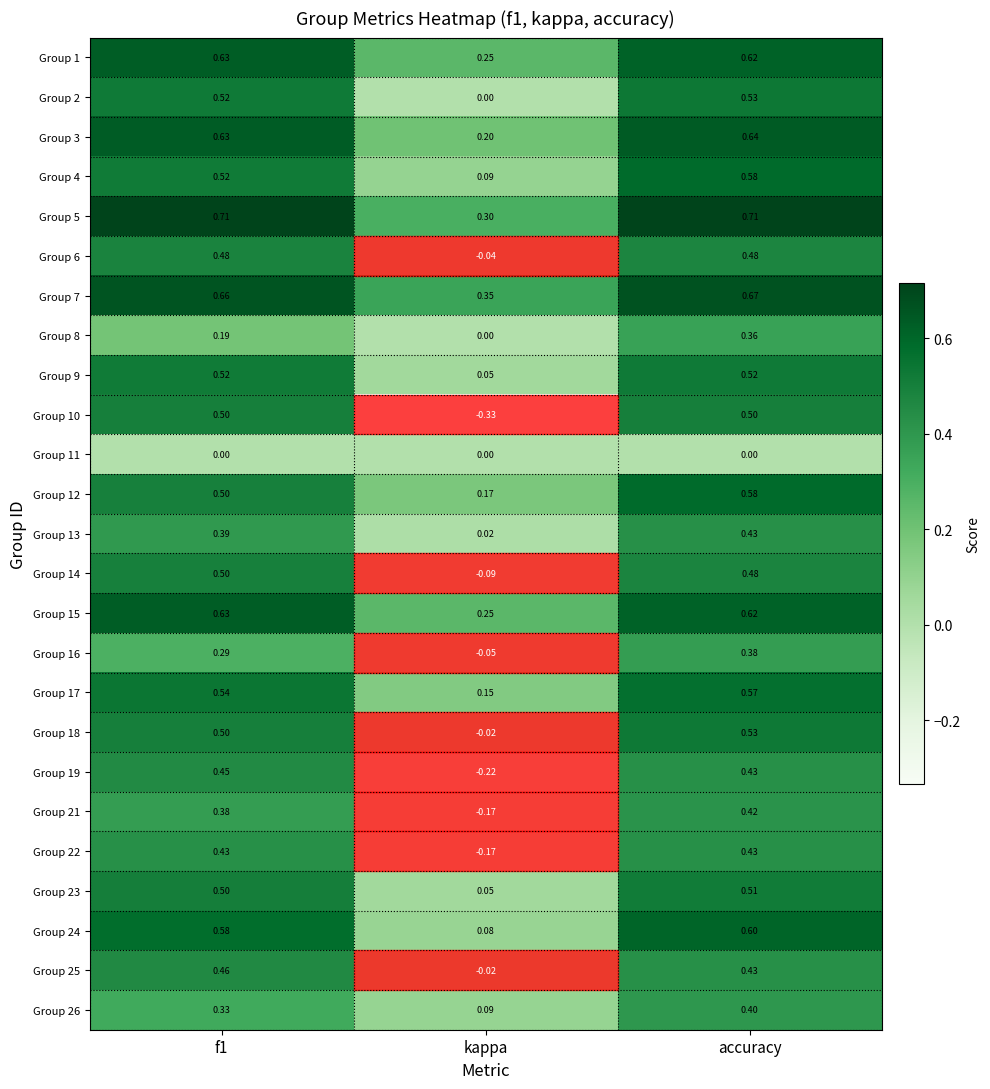

Is the value of Group 19 at accuracy greater than the value of Group 24 at f1?

No